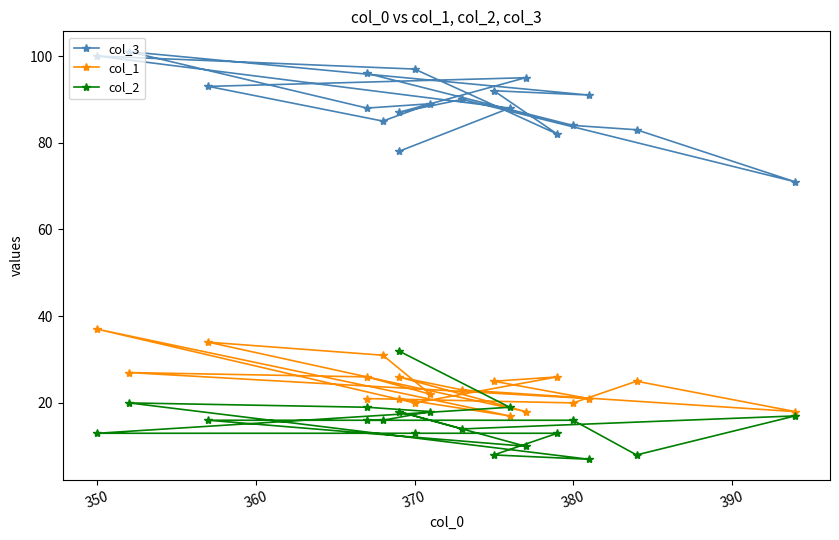

At how many categories does at least one series exceed 25?

19